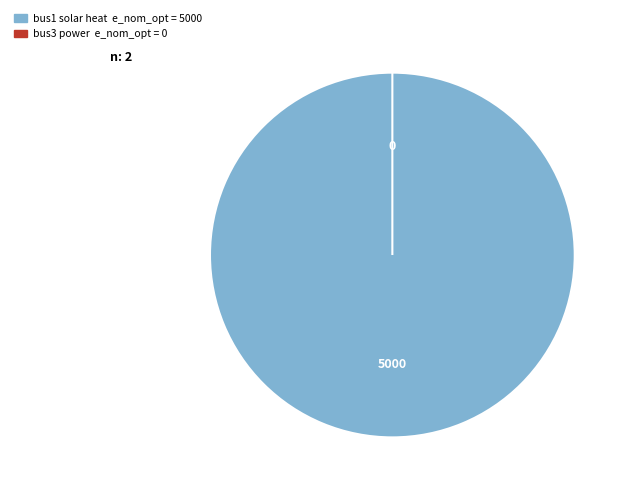

To the nearest percent, what is the combined percentage of bus1 and bus3?

100%